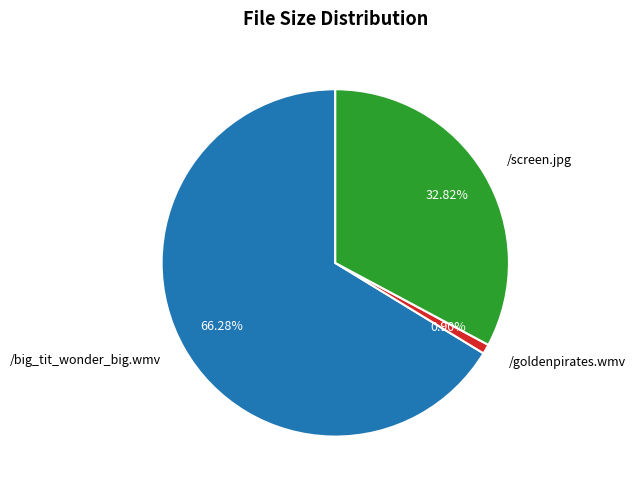

Which category has the smallest portion of the pie?

/goldenpirates.wmv